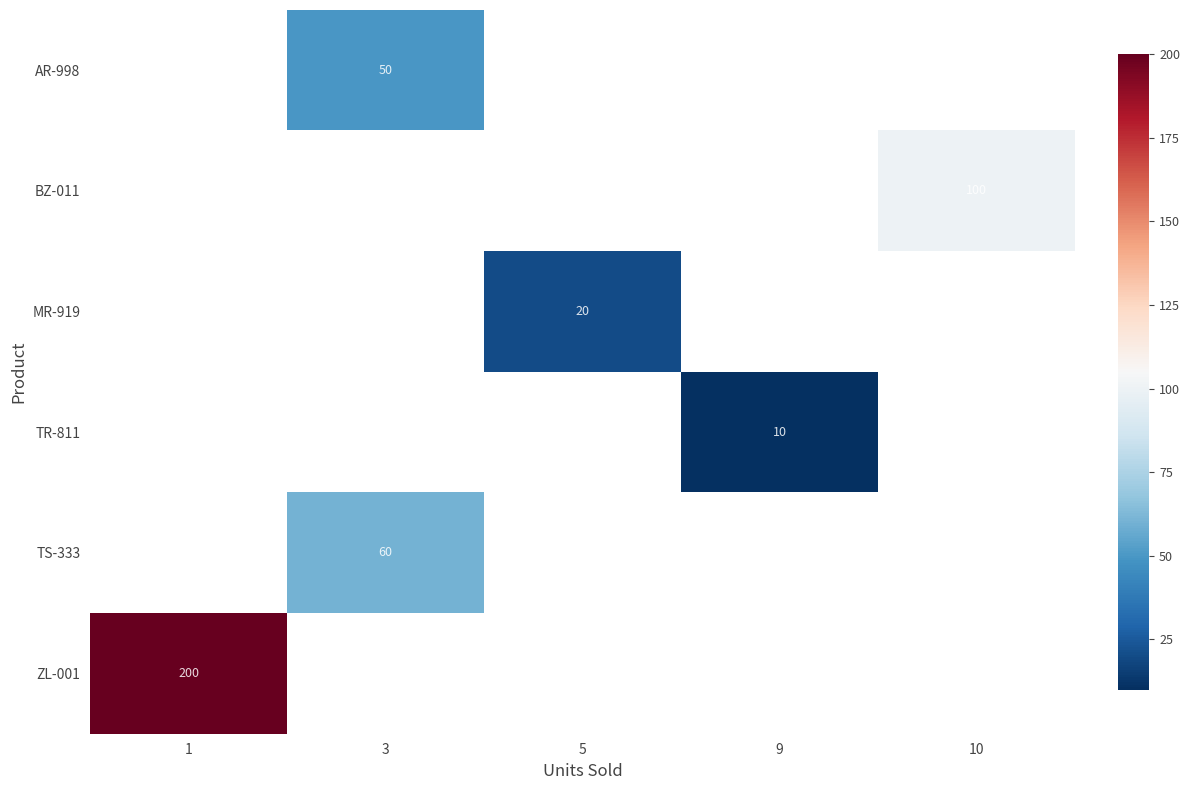

How many values in row_5 are above zero?

1